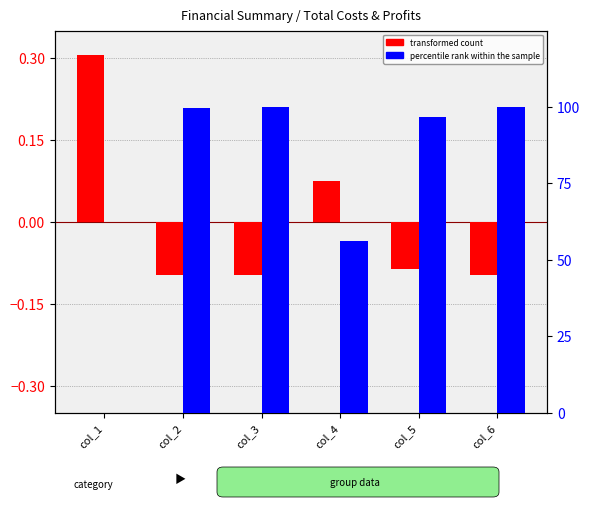

Reading right to left, transcribe all the data shown in this chart.

transformed count: col_6=-0.1	col_5=-0.1	col_4=0.1	col_3=-0.1	col_2=-0.1	col_1=0.3
percentile rank within the sample: col_6=100.0	col_5=96.7	col_4=56.1	col_3=100.0	col_2=99.7	col_1=0.0